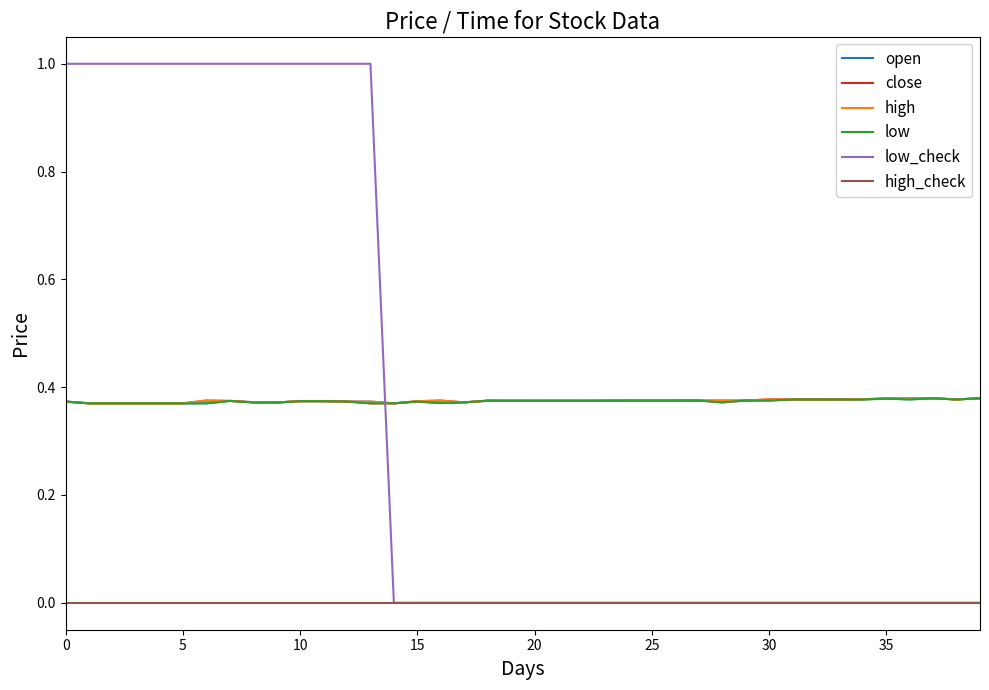

Which series has the widest spread of values?

low_check